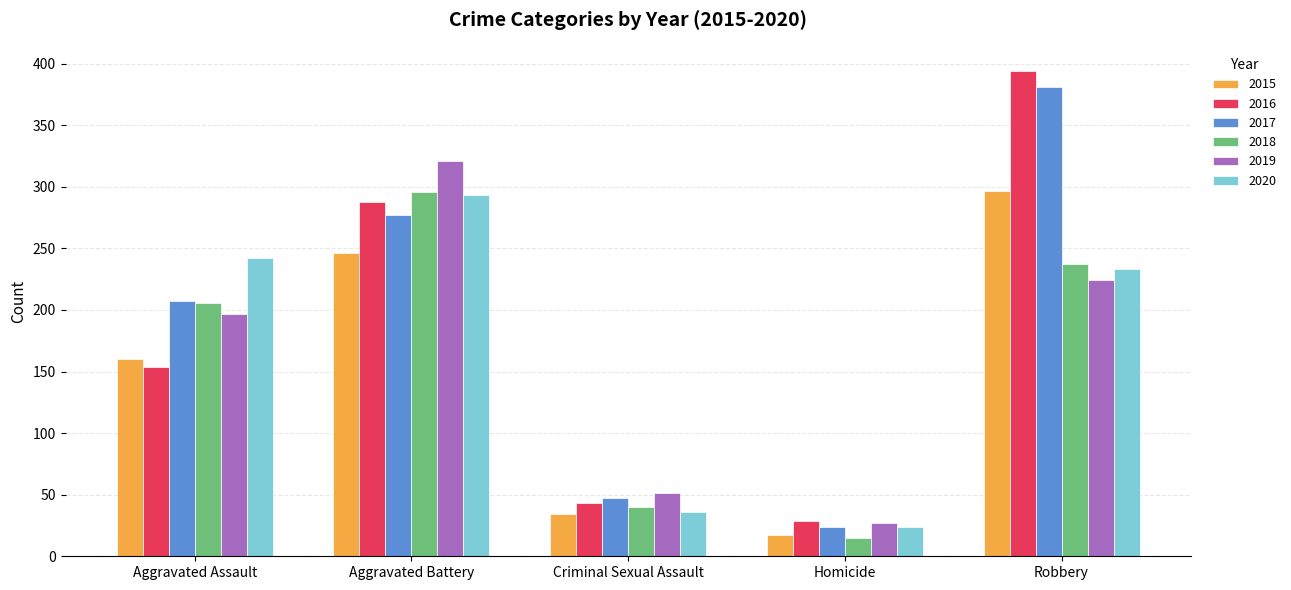

What is the lowest value of the 2017 series?

24